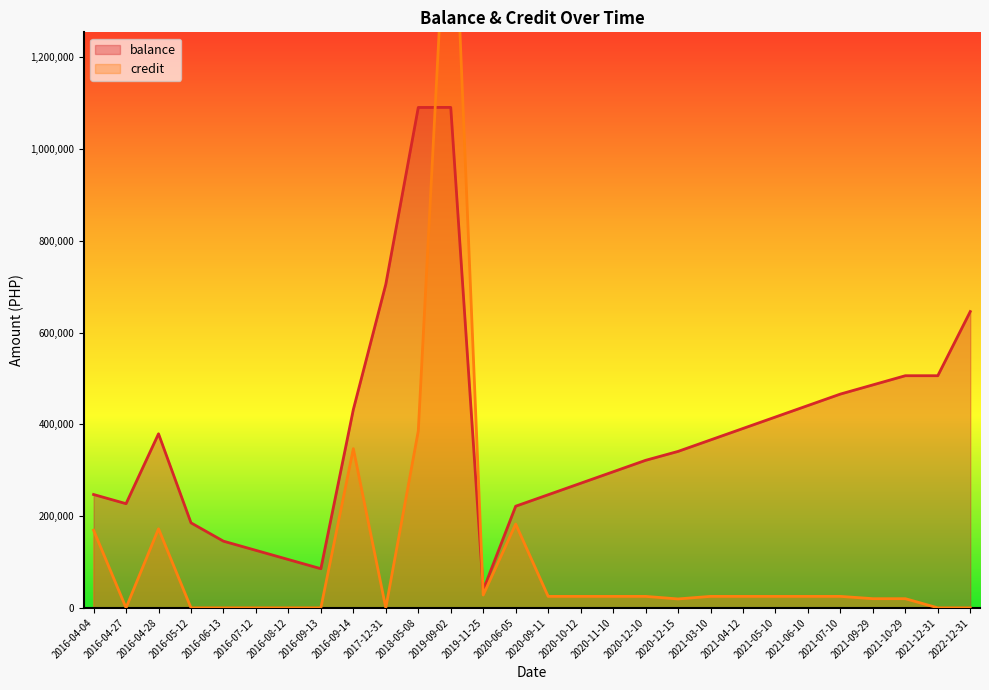

The credit series shows 0.0 at 2016-09-13. True or false?

True